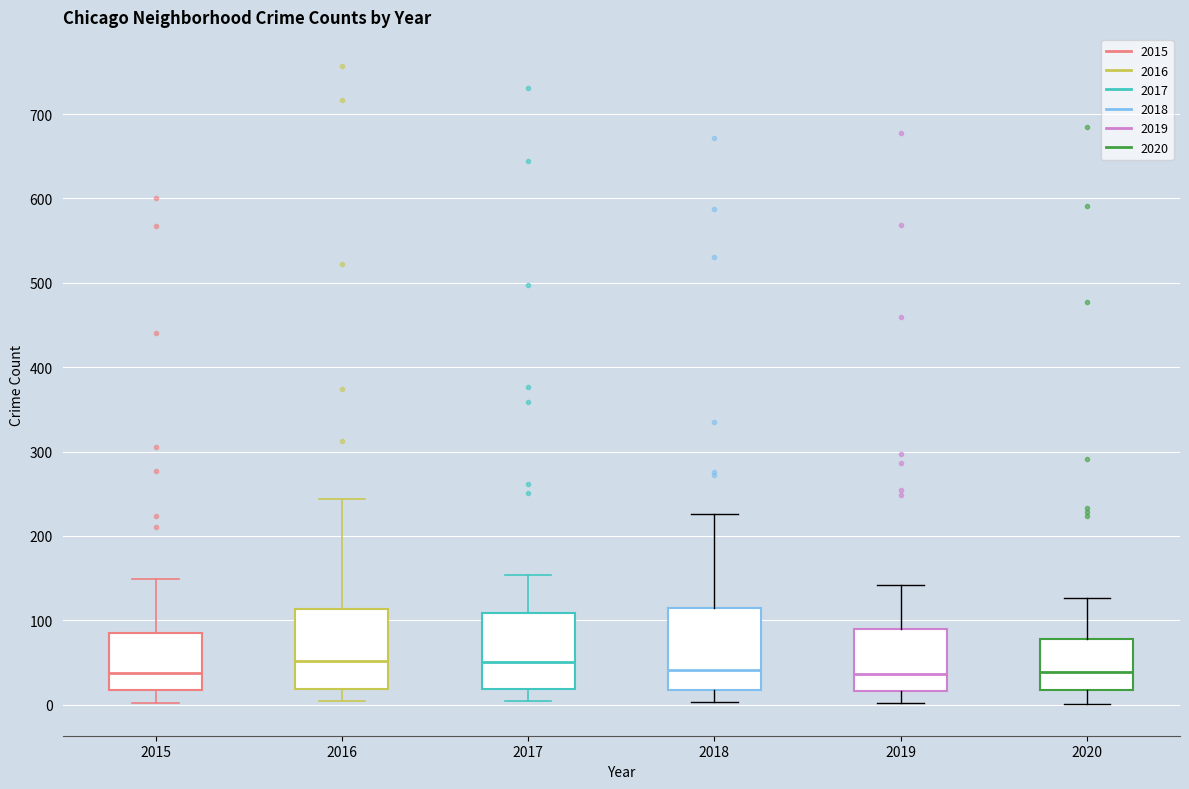

Reading left to right, read every box against the y-axis: the position of its median line, the range the box covers, and the ends of its whiskers. The values are not printed on the chart, so give them approximately, as read against the axis.

2015: median 40, box 20 to 90, whiskers 0 to 150
2016: median 50, box 20 to 110, whiskers 0 to 240
2017: median 50, box 20 to 110, whiskers 0 to 150
2018: median 40, box 20 to 110, whiskers 0 to 230
2019: median 40, box 20 to 90, whiskers 0 to 140
2020: median 40, box 20 to 80, whiskers 0 to 130